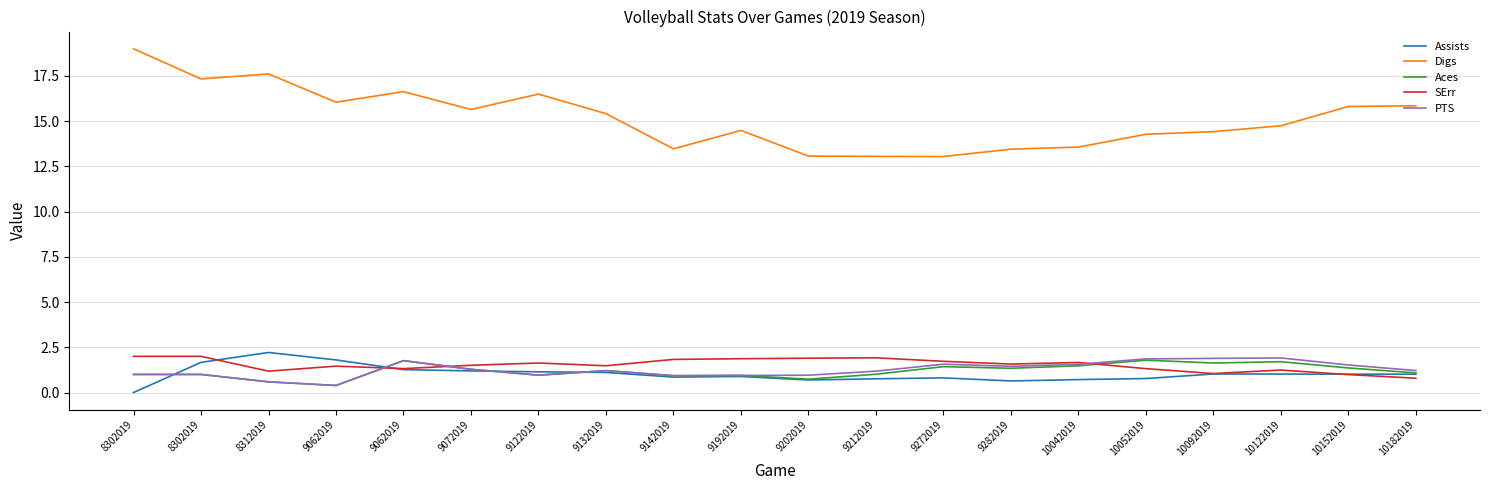

How many interior local valleys does the Aces series have?

6